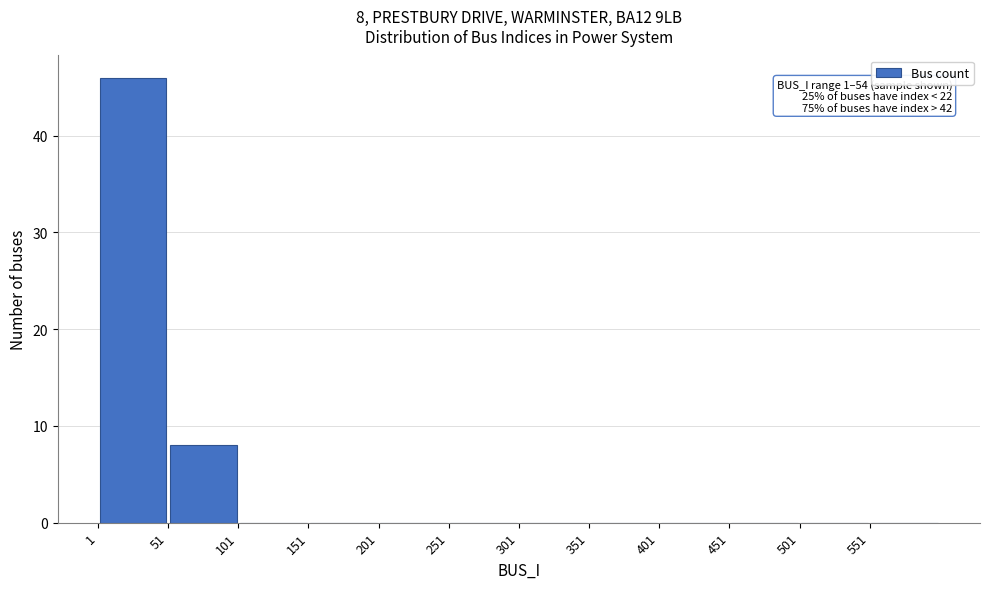

Which range on the x-axis has the tallest bar?

1 to 51